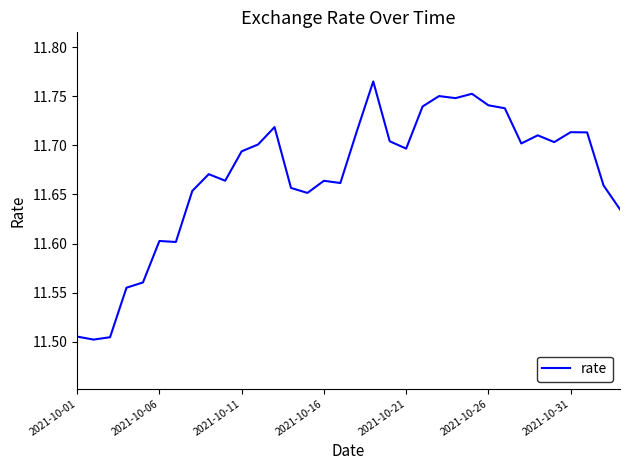

How many distinct data groups are displayed?

1